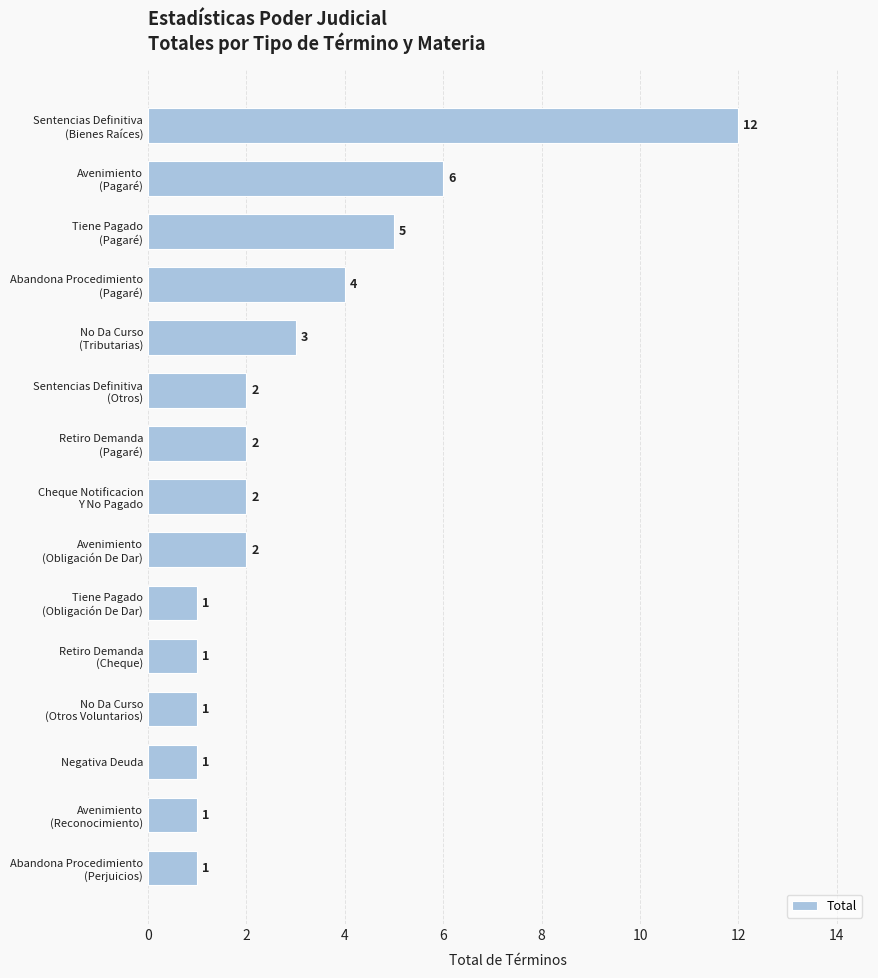

What is the difference between the second highest and minimum values?

5